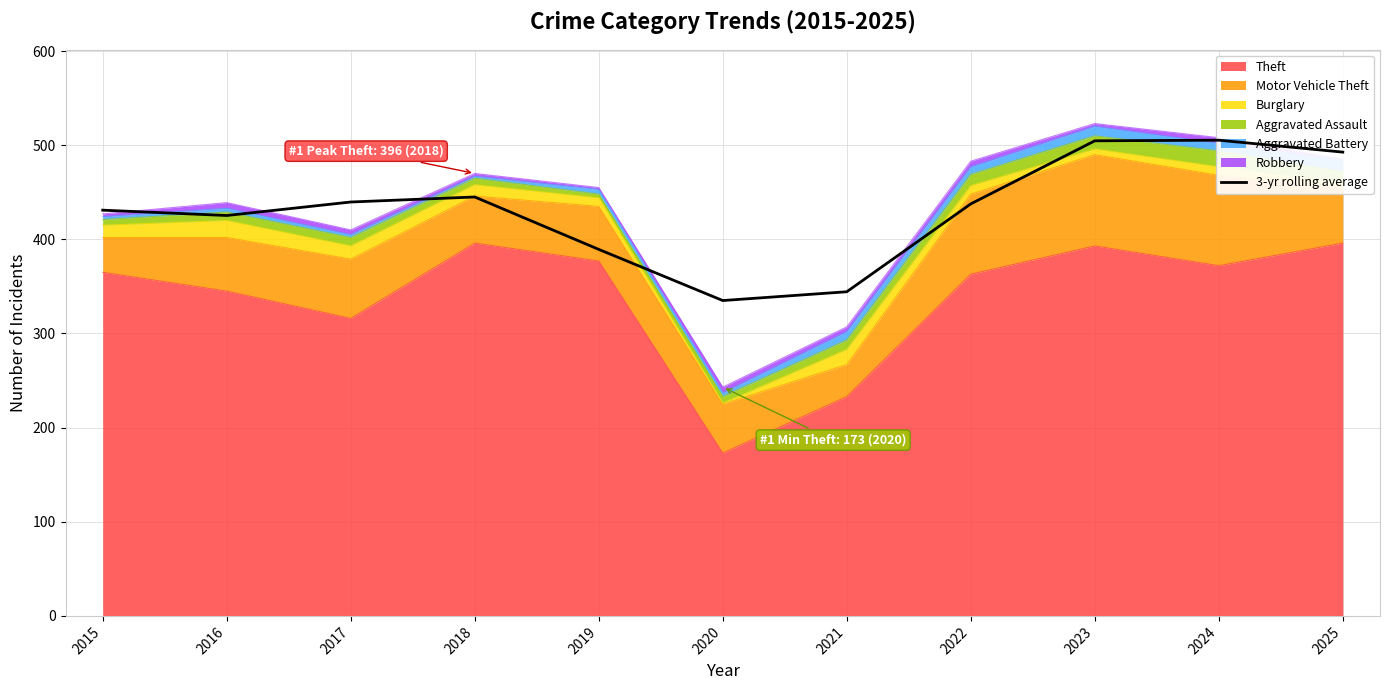

At which label is Theft closest to 284?

2017